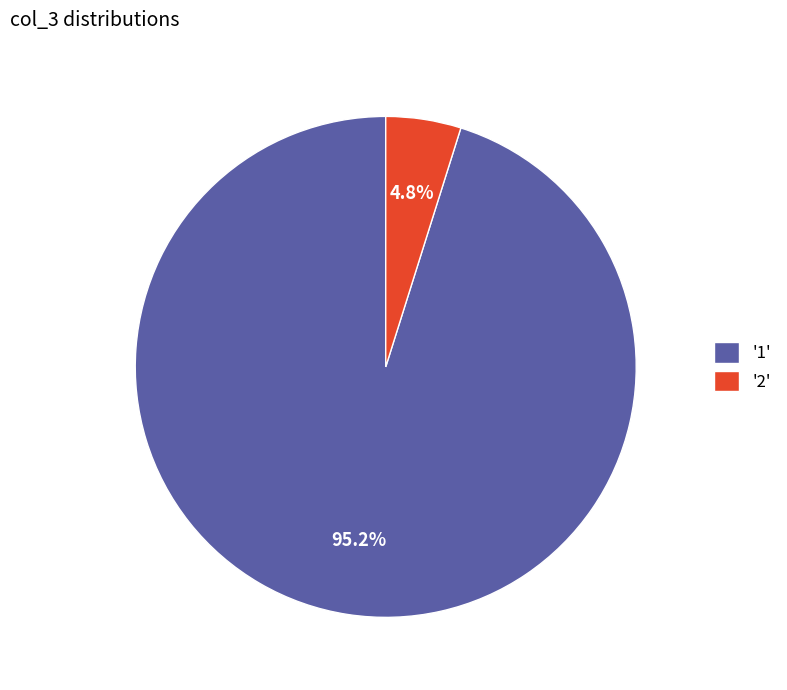

Which has a higher value, '1' or '2'?

'1'